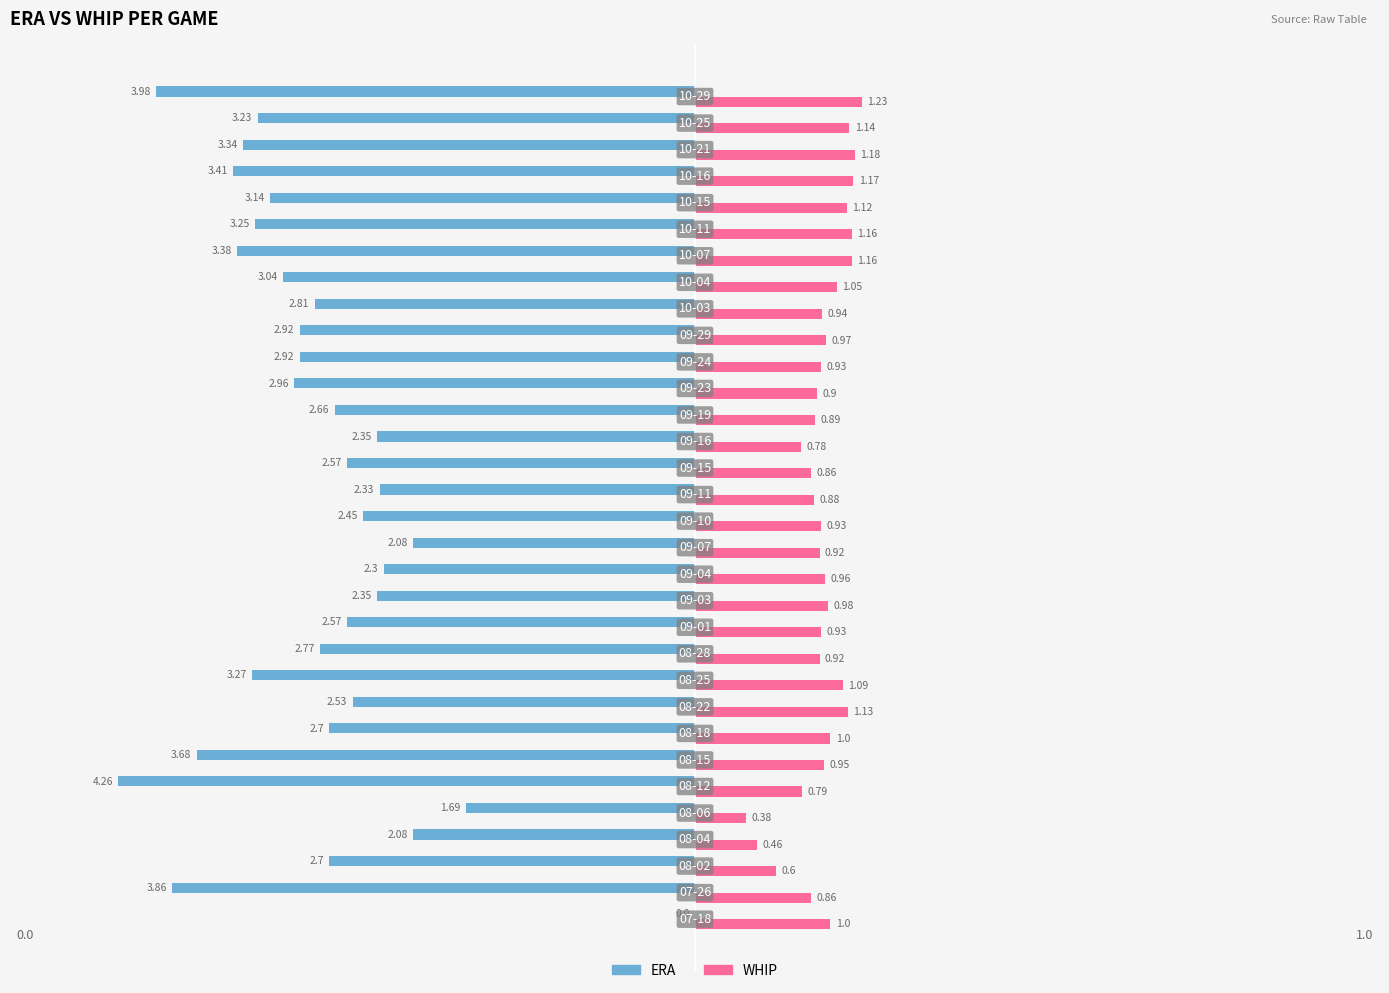

What are all the series names shown in the legend?

ERA, WHIP